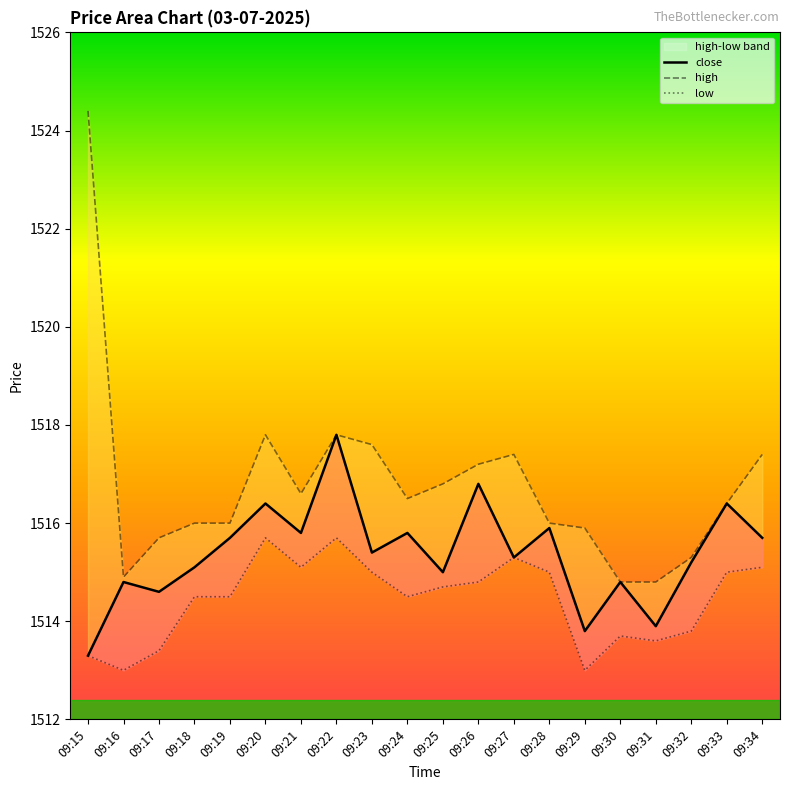

Which has a higher value, 09:22 or 09:19?

09:22